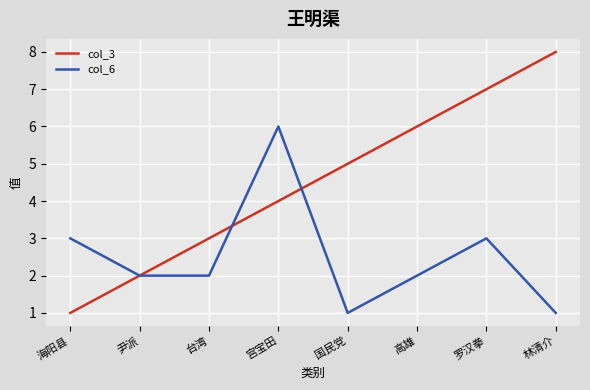

Count the number of data series in this chart.

2